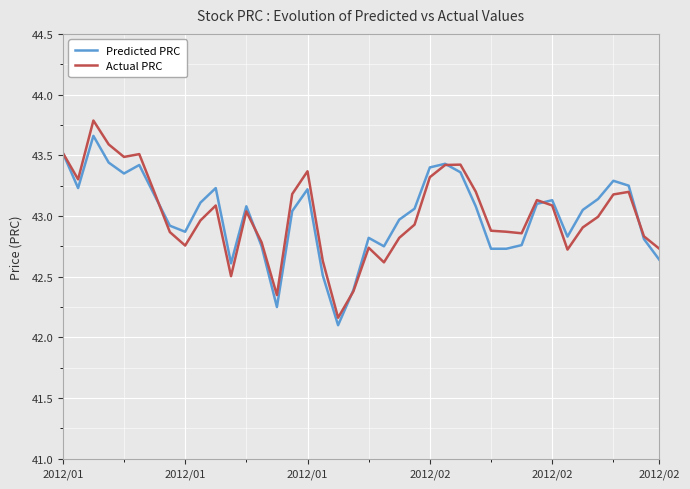

What is the maximum value for Actual PRC?

43.8